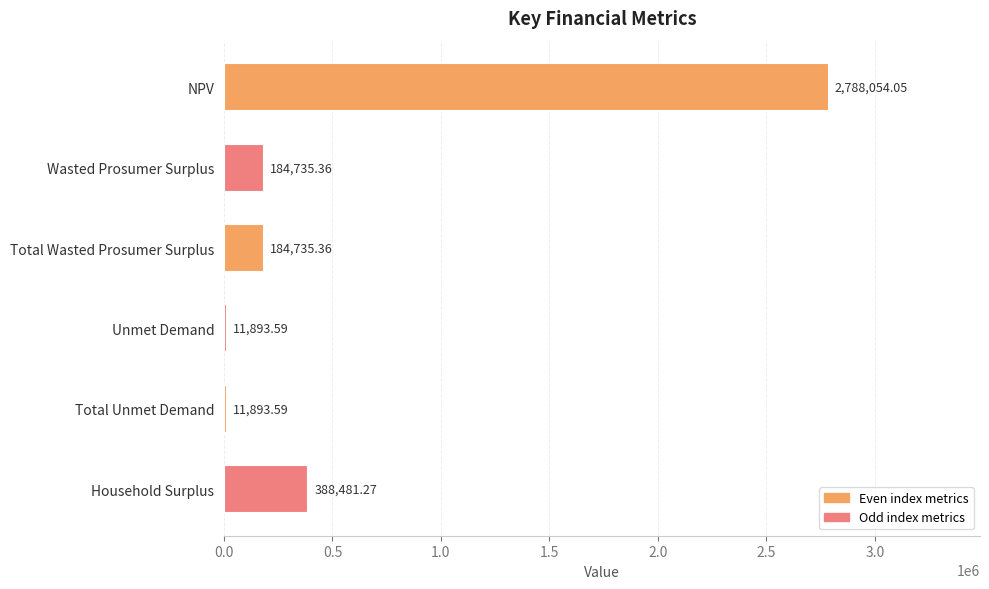

What is the average value?

594965.5